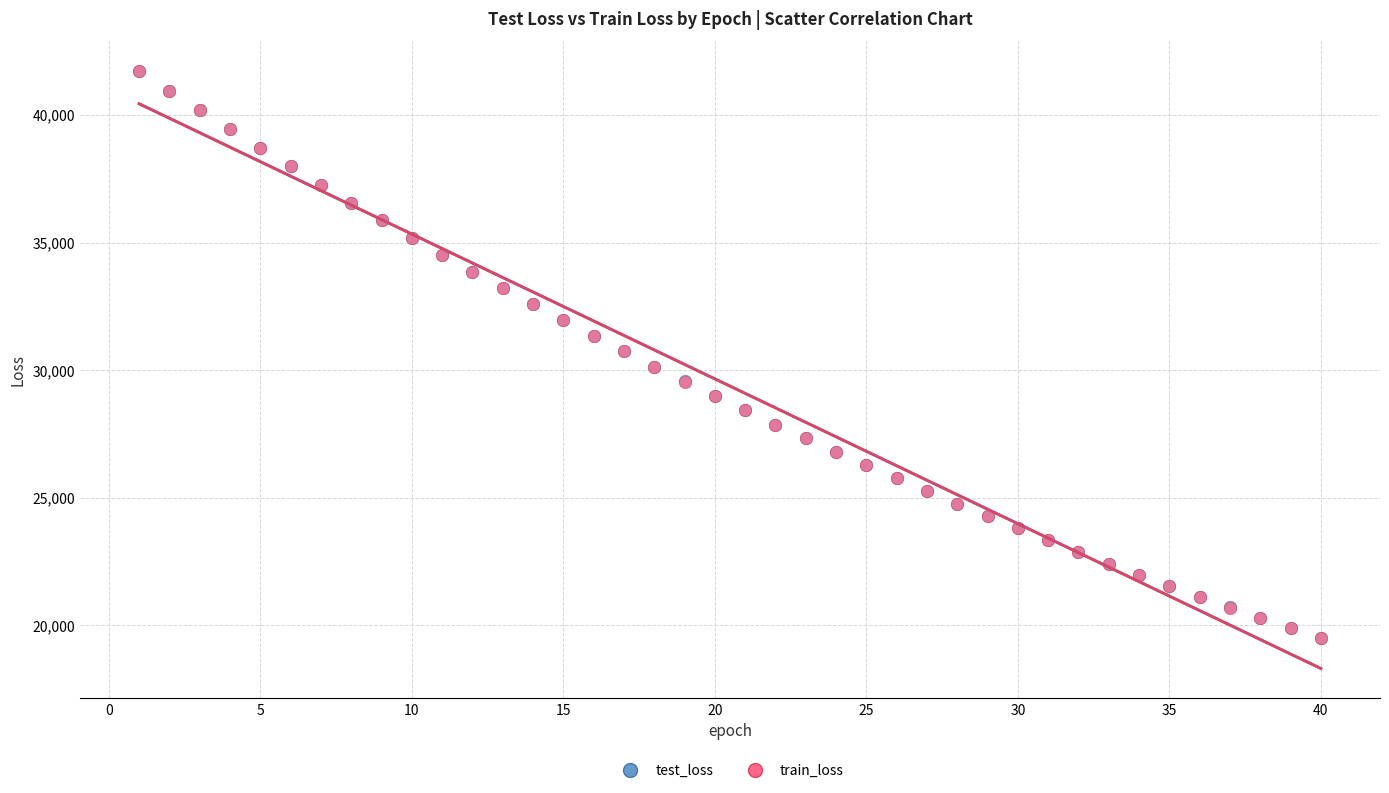

What are all the series names shown in the legend?

test_loss, train_loss